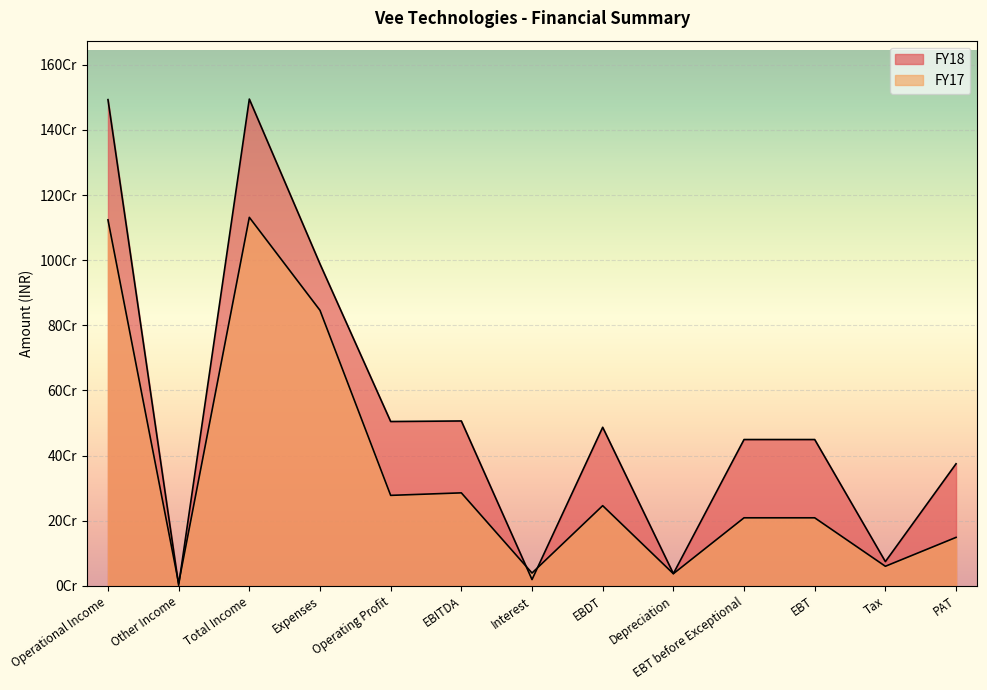

In FY17, how many points are higher than both neighbors (excluding endpoints)?

3